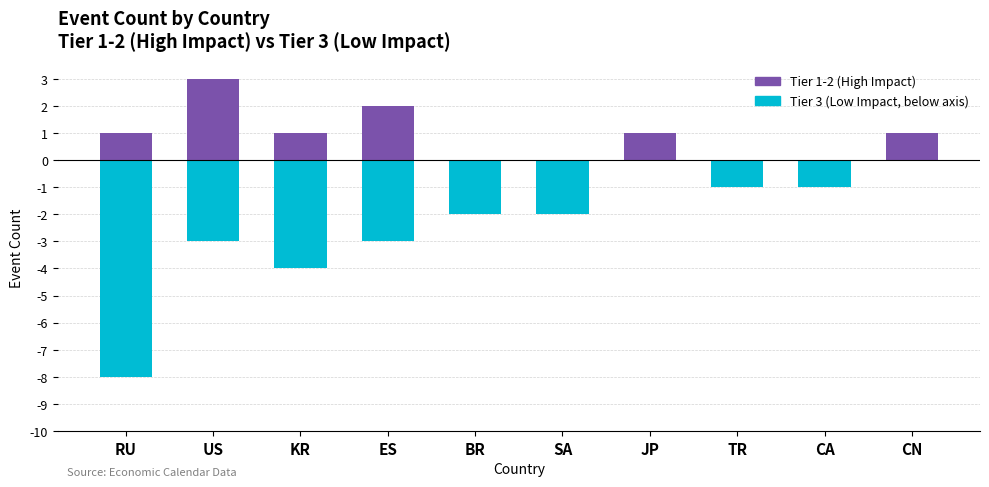

At which label does Tier 3 Events (neg) reach its minimum?

RU